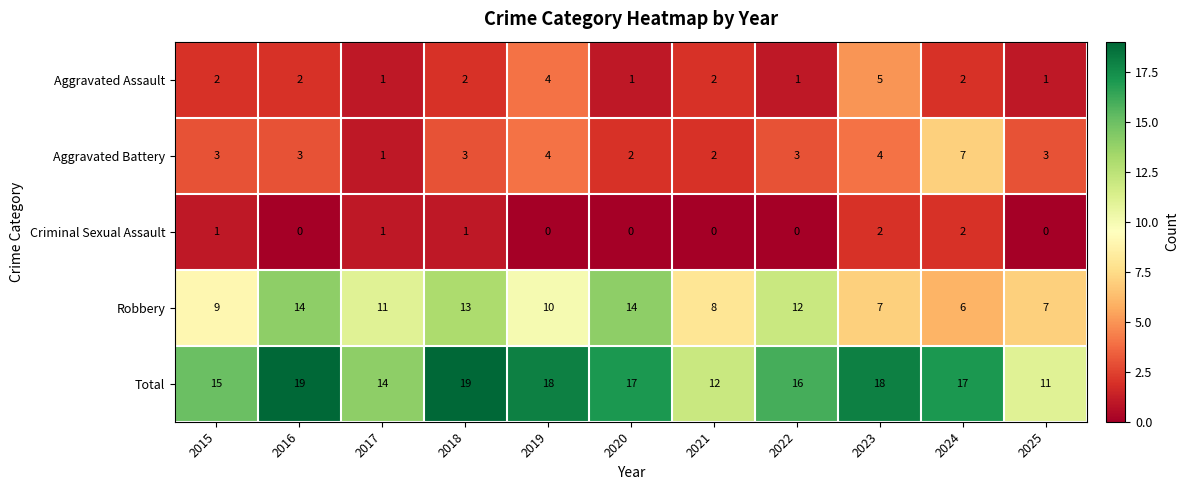

Is the value of Aggravated Assault at 2017 greater than the value of Criminal Sexual Assault at 2020?

Yes